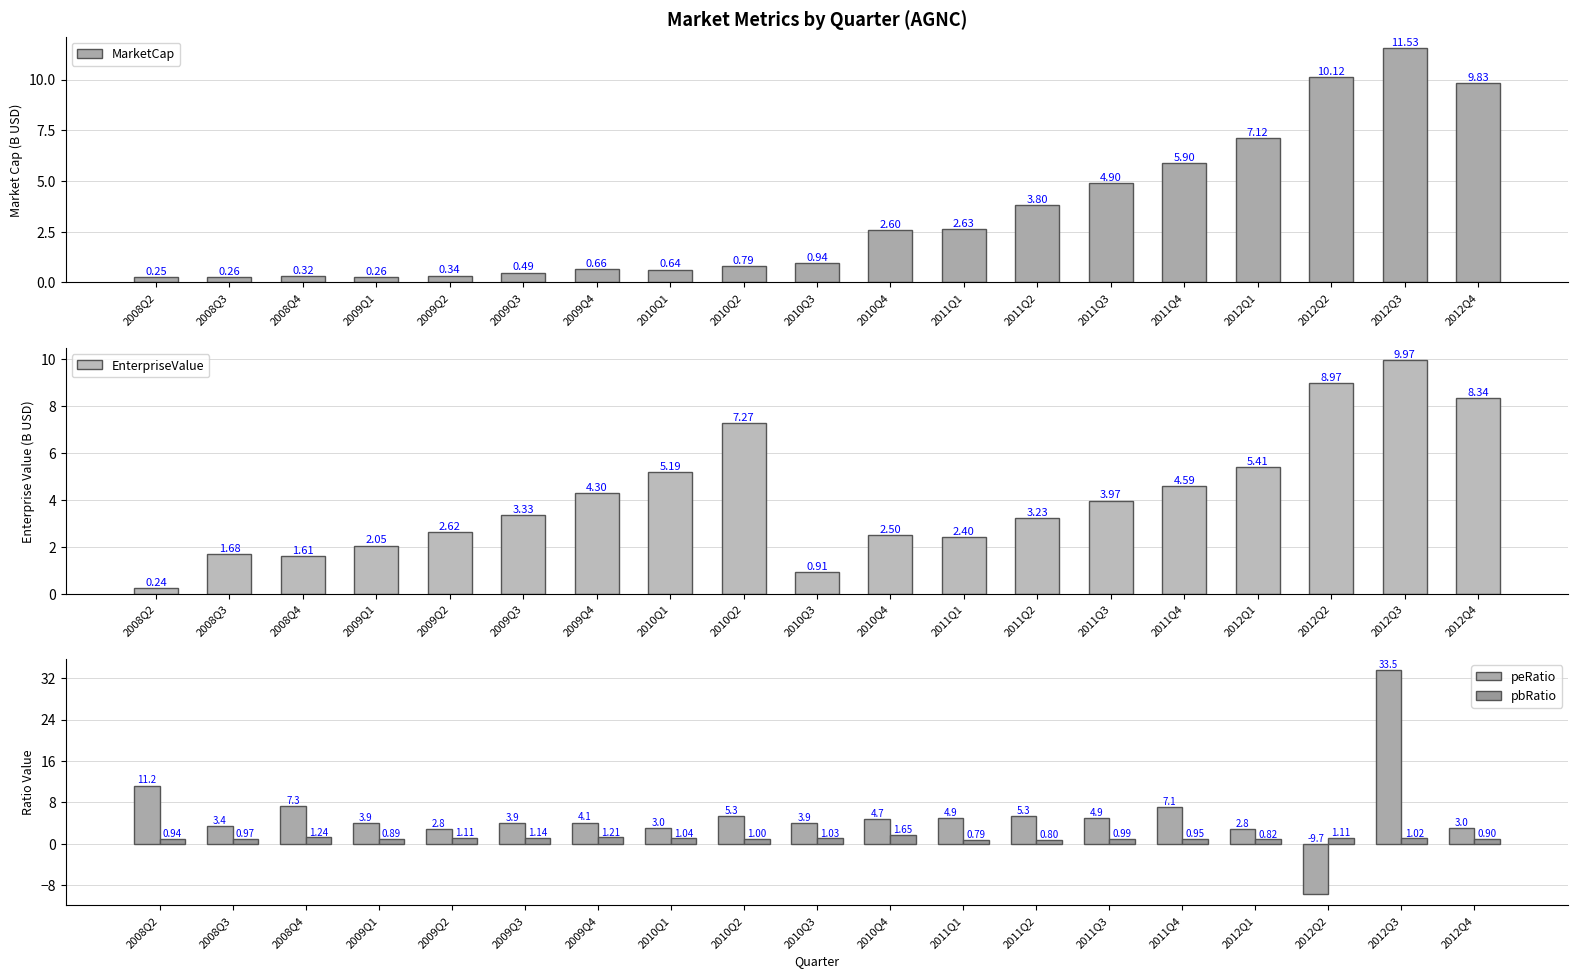

What are all the series names shown in the legend?

MarketCap, EnterpriseValue, peRatio, pbRatio